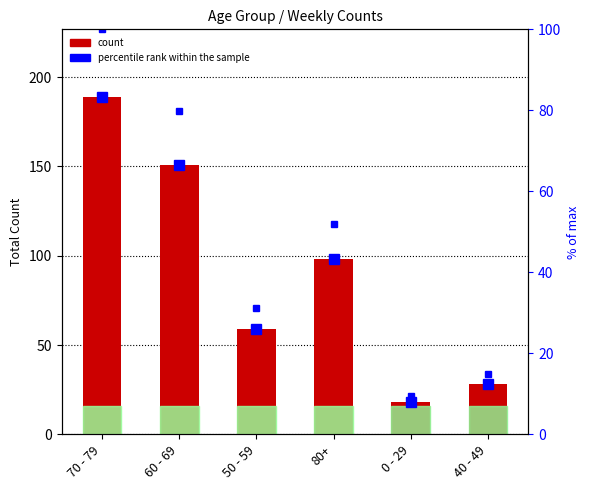

What is the greatest value displayed?

189